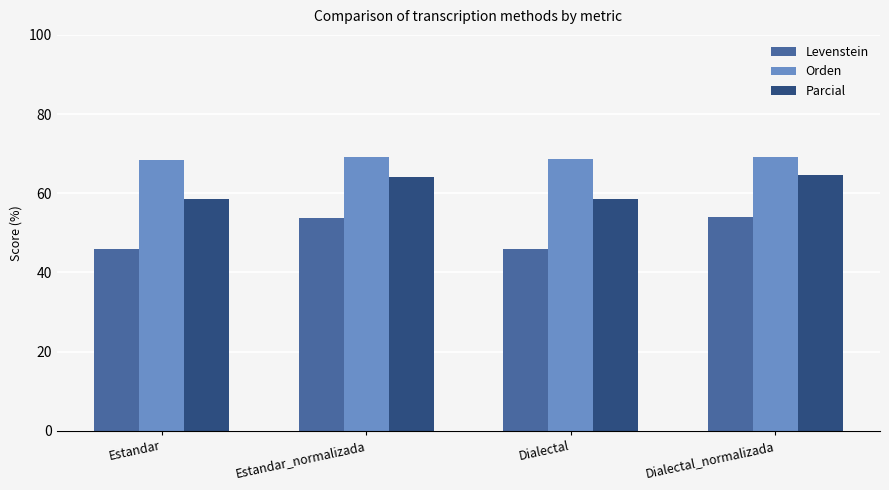

What is the value of the Parcial bar at the 1st from the left?

58.6